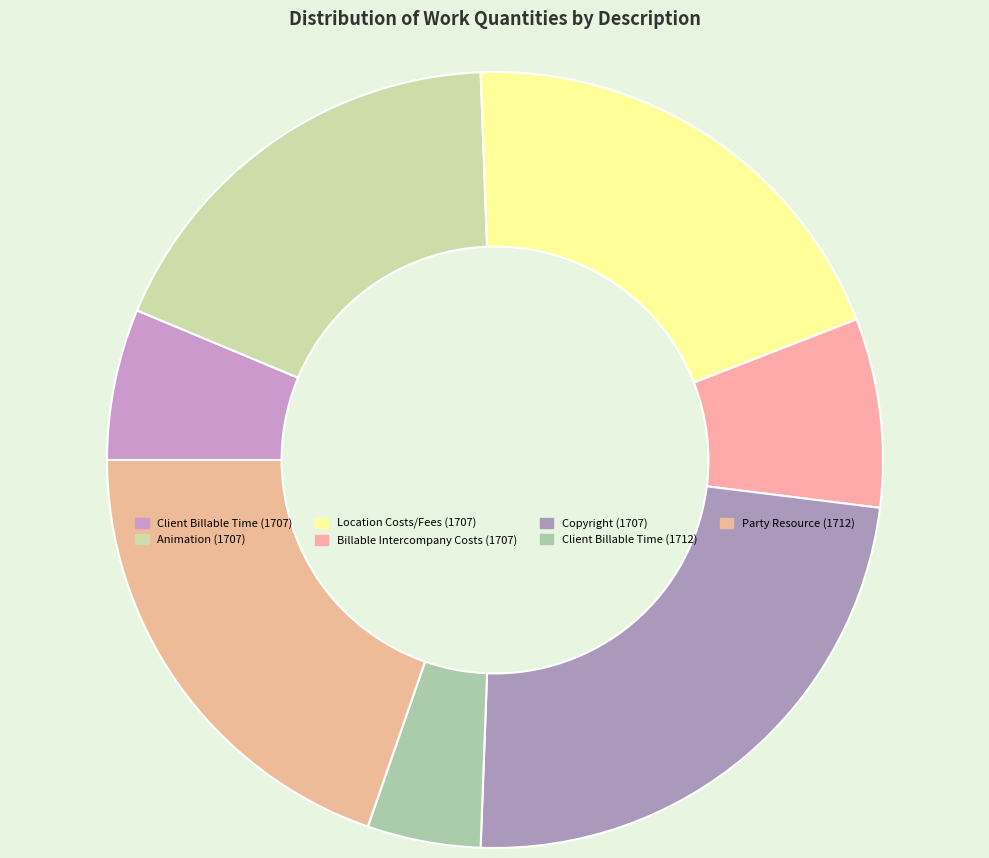

What is the largest slice in the pie chart?

Copyright (1707)